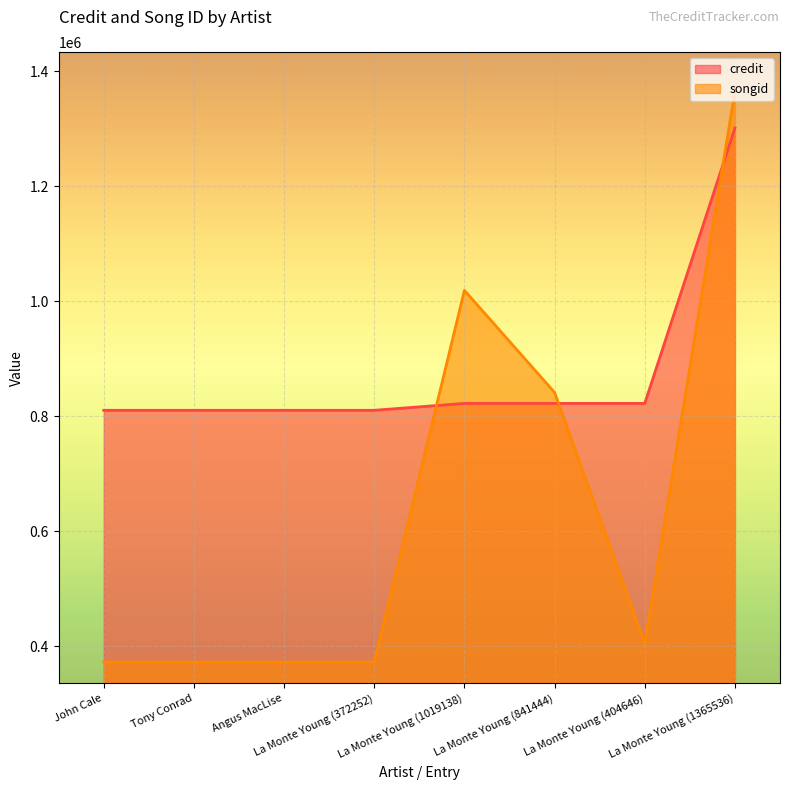

Reading left to right, extract all data points from this chart.

credit: 810377	810377	810377	810377	822372	822372	822372	1301641
songid: 372252	372252	372252	372252	1019138	841444	404646	1365536